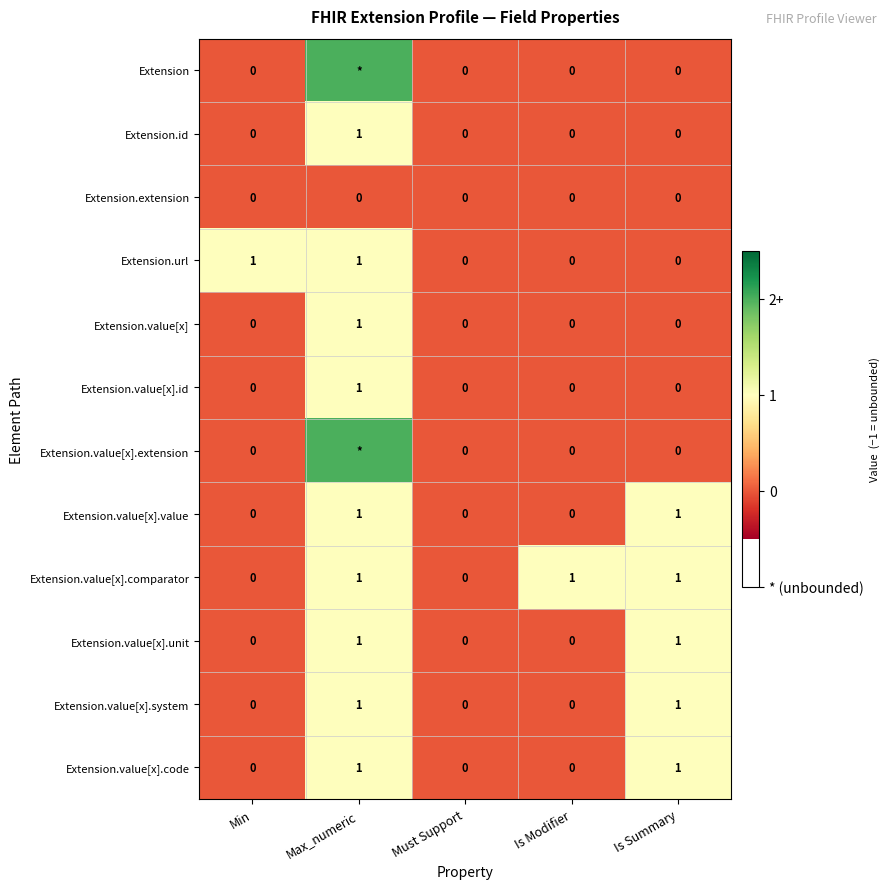

How many Extension.id values are between 0 and 1?

5